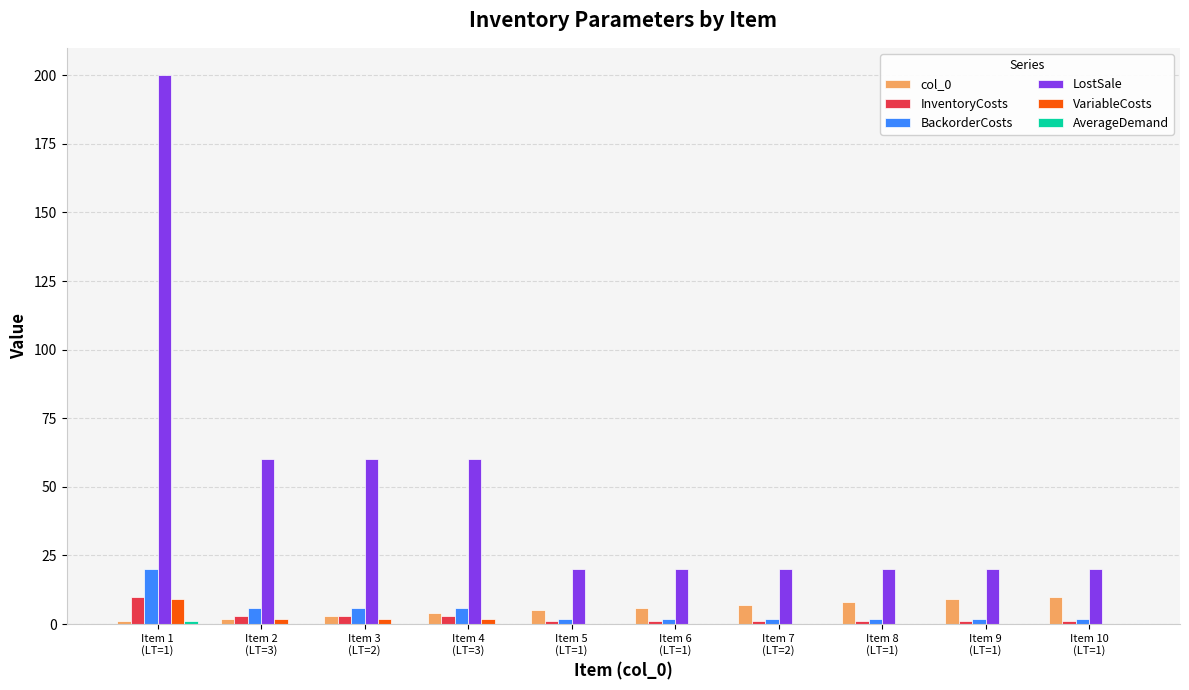

Which series has the widest spread of values?

LostSale